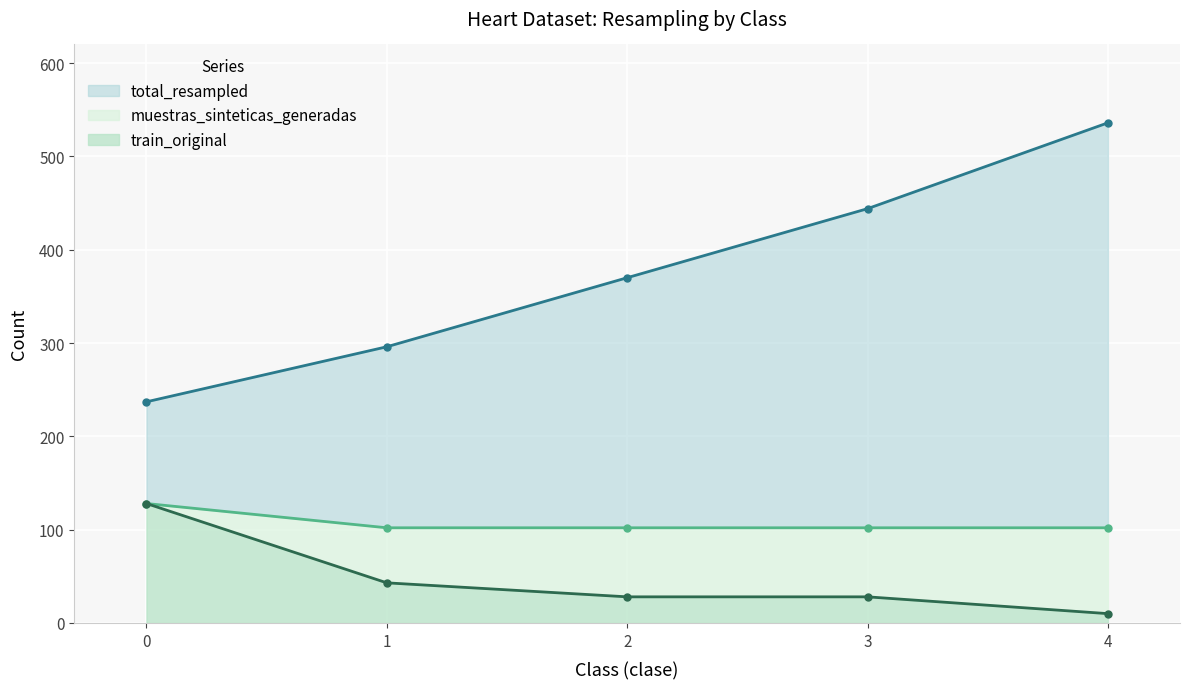

How many lines are shown in the chart?

2